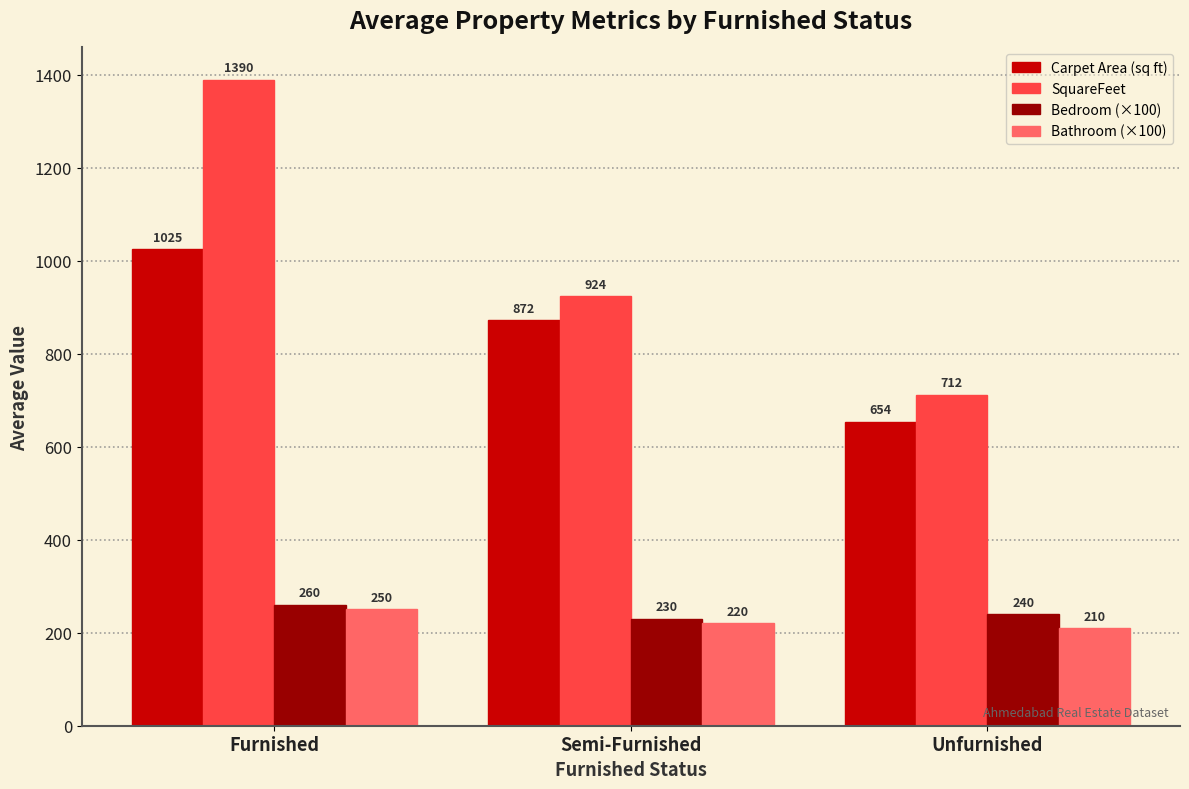

What is the difference between the maximum and minimum values in the SquareFeet series?

677.1